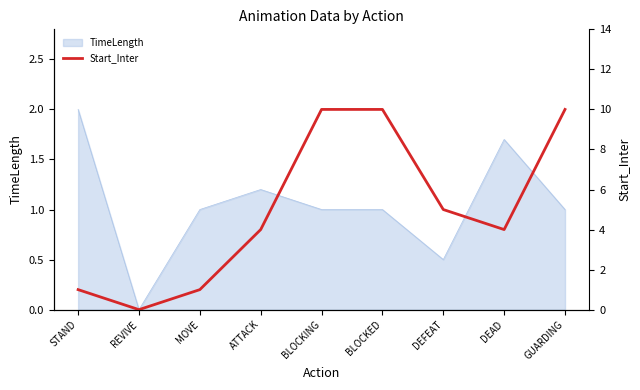

The chart shows a value of 10 at GUARDING. True or false?

True